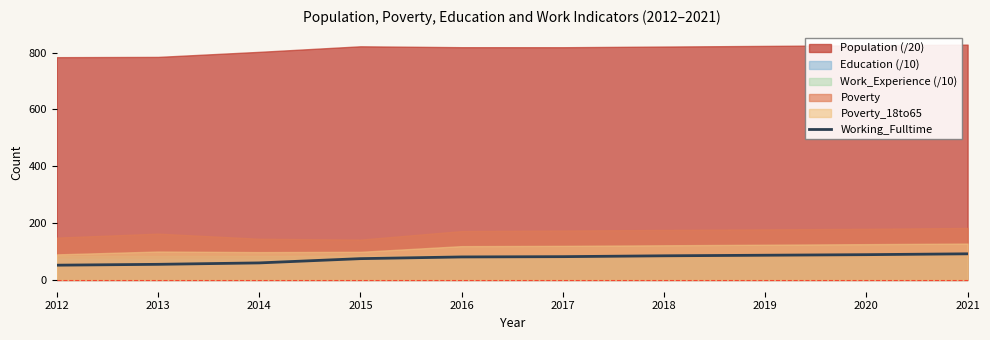

What is the smallest value displayed?

52